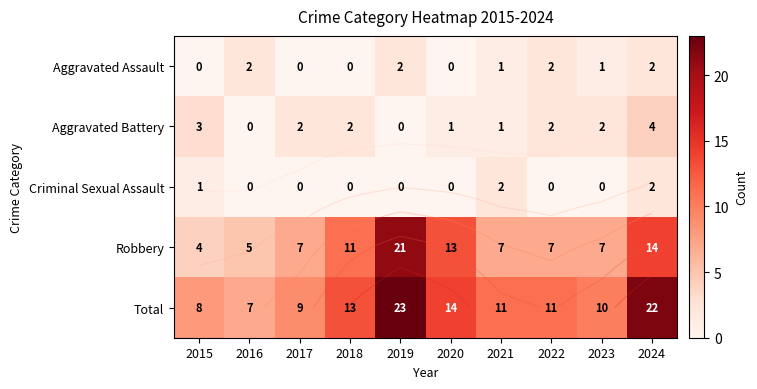

How many data points does each series have?

10